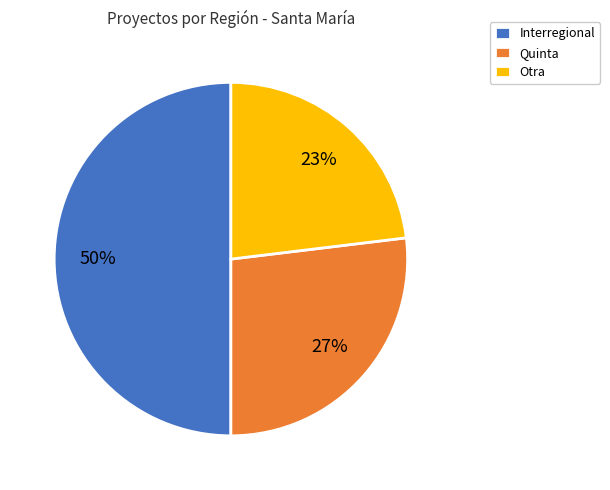

To the nearest percent, what is the average slice percentage?

33%